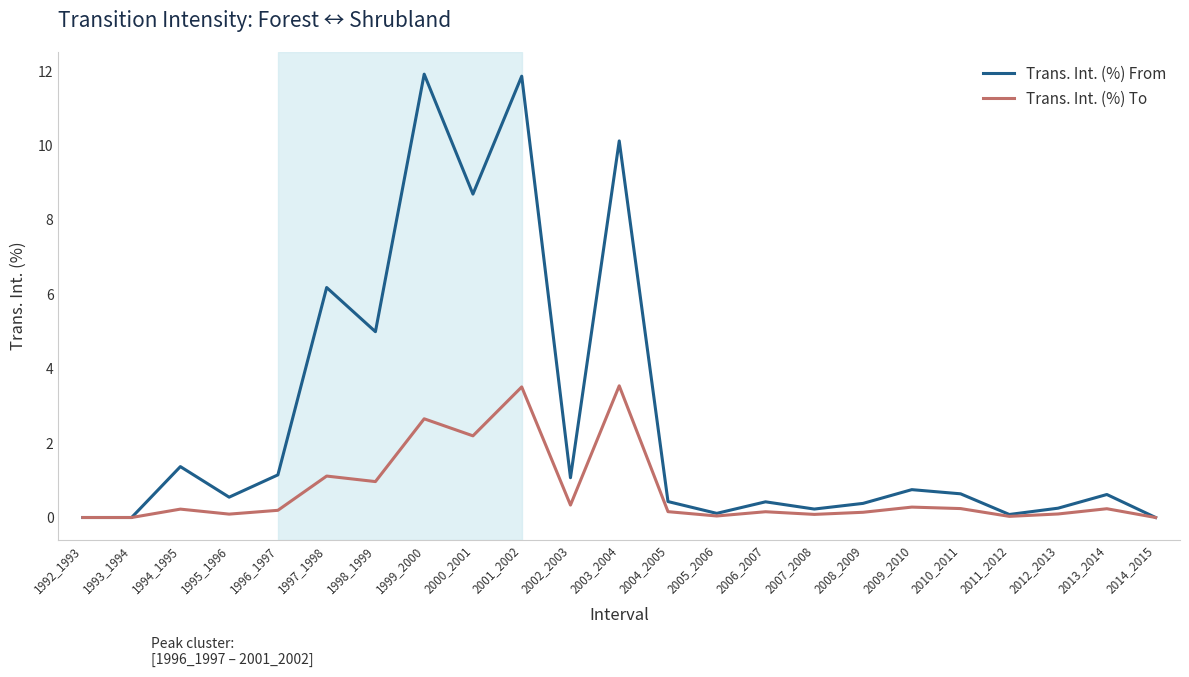

What is the maximum value for Trans. Int. (%) From?

11.9